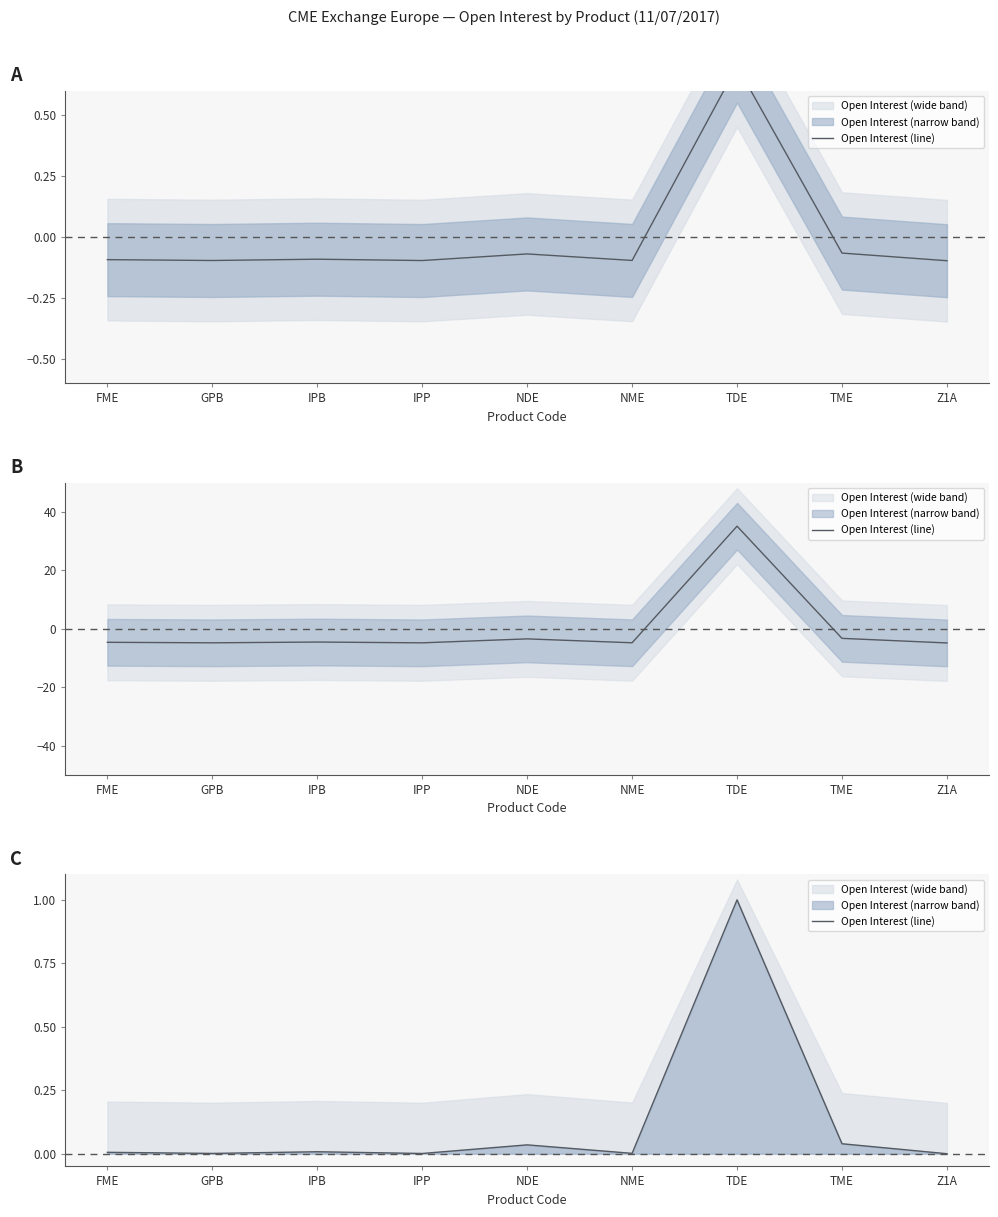

Rank the categories by value from highest to lowest.

TDE, TME, NDE, IPB, FME, NME, GPB, IPP, Z1A